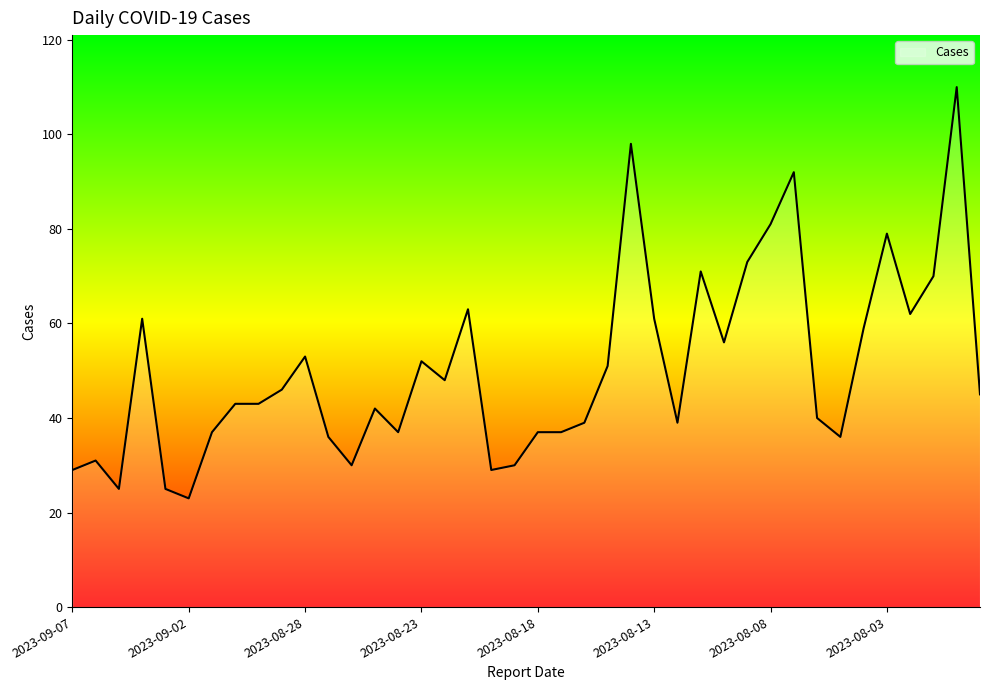

What is the sum of all values?

2019